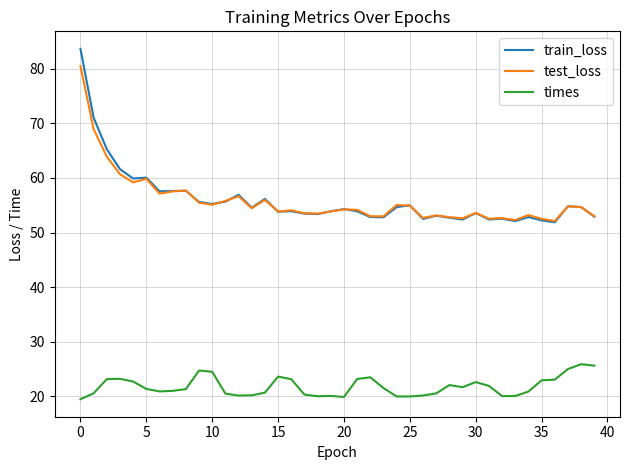

True or false: times and test_loss cross at least once.

False